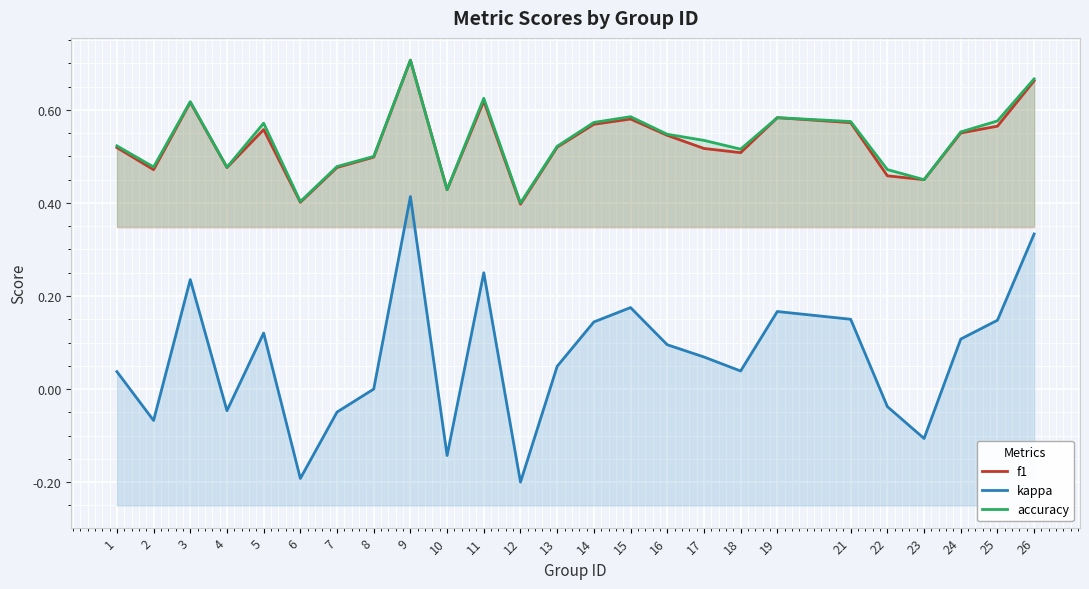

List the series in order of their peak value, highest first.

accuracy, f1, kappa